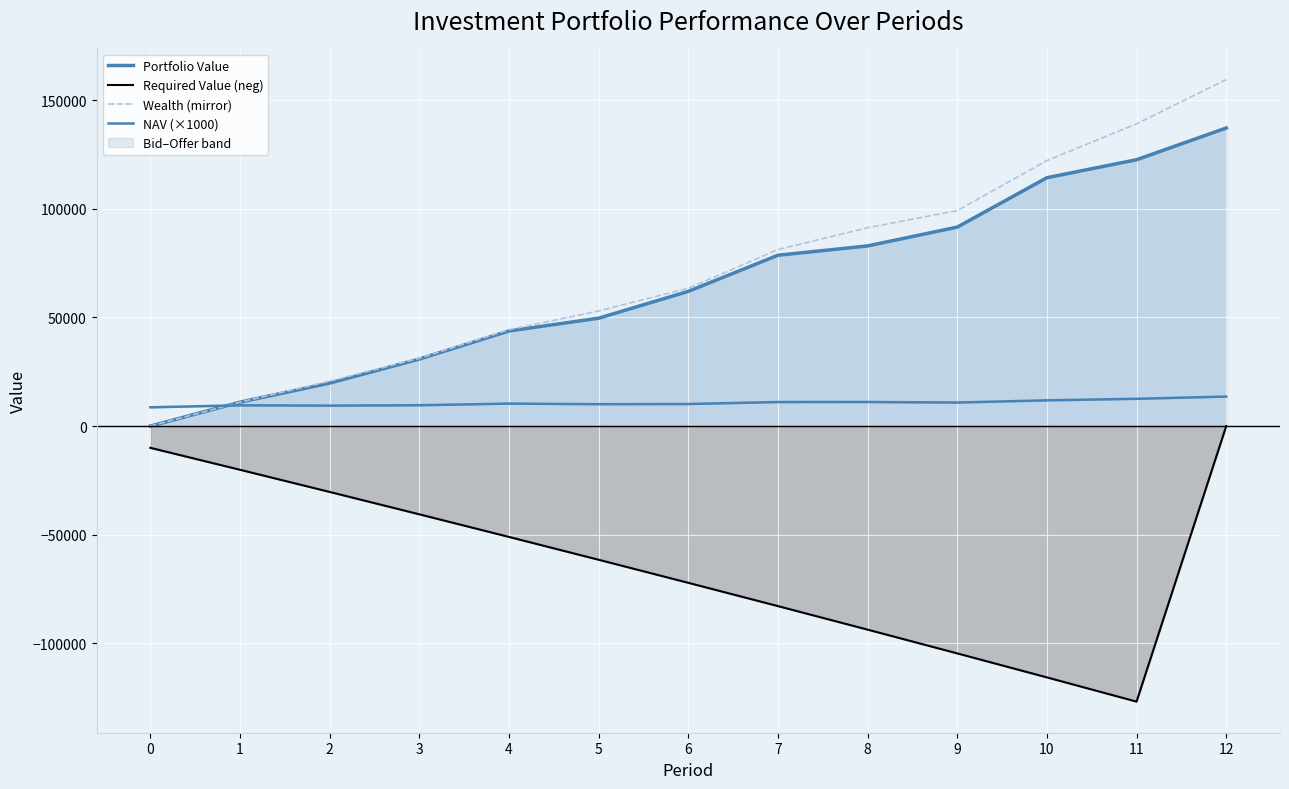

What is the minimum value shown in the chart?

-126825.0